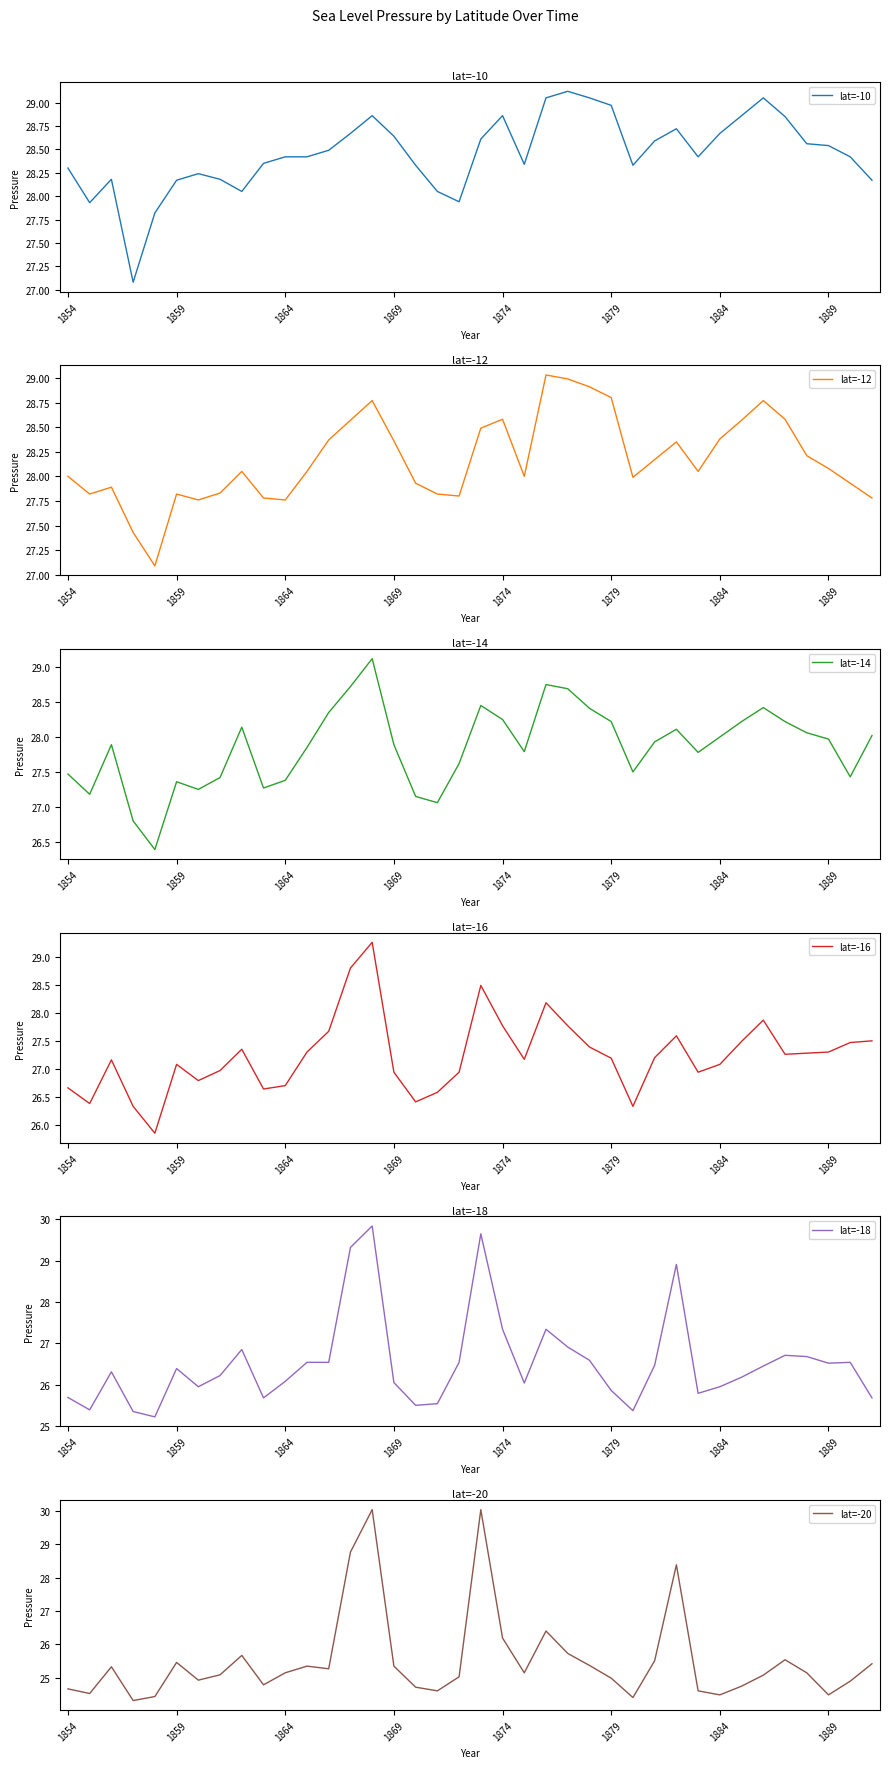

How many lines are shown in the chart?

6